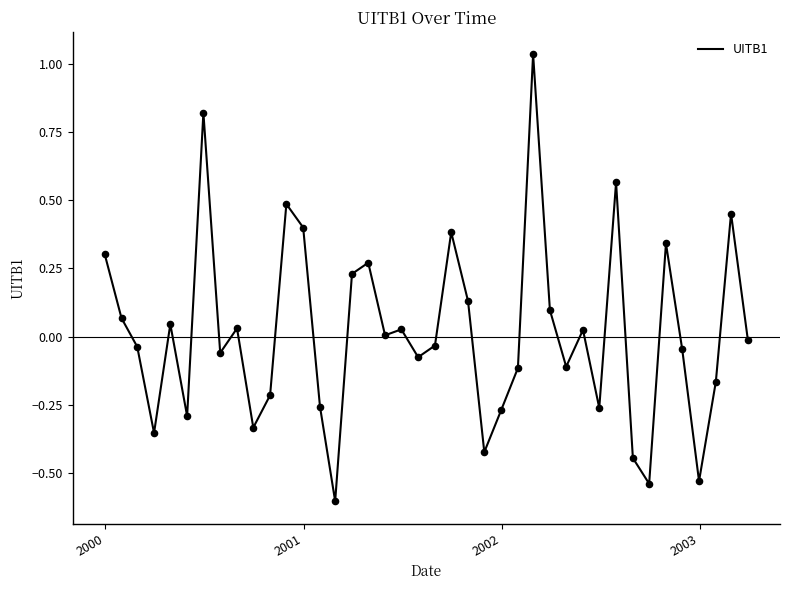

What is the difference between the maximum and minimum values?

1.6